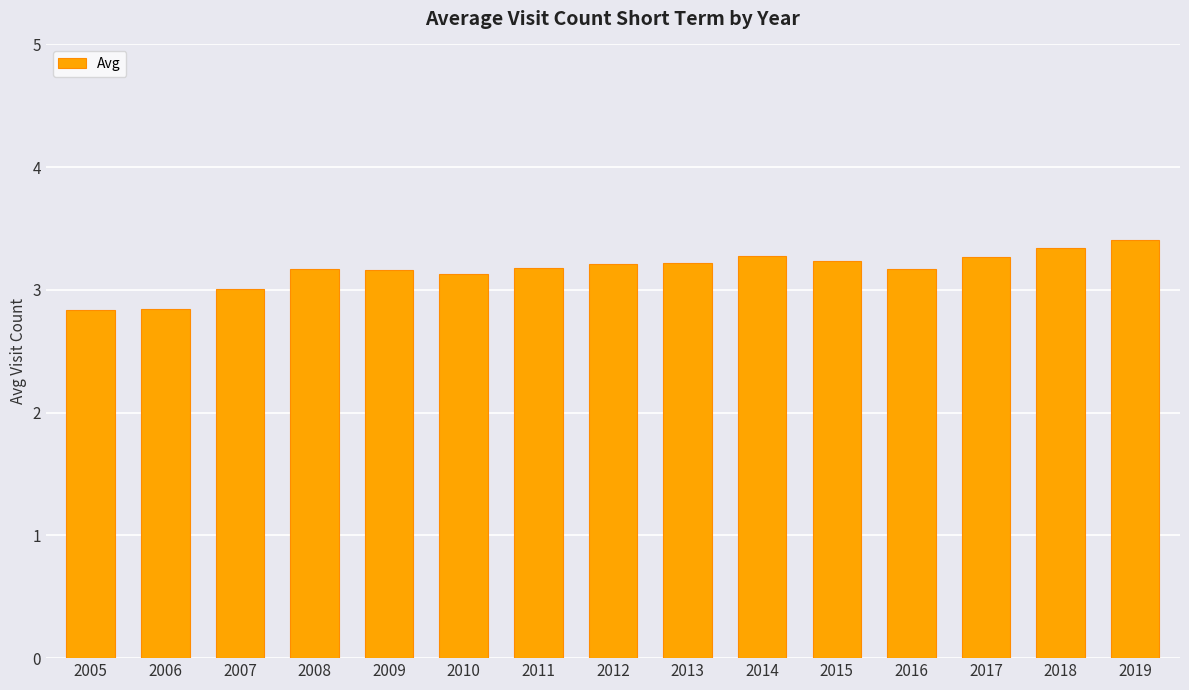

Does the chart contain any negative values?

No